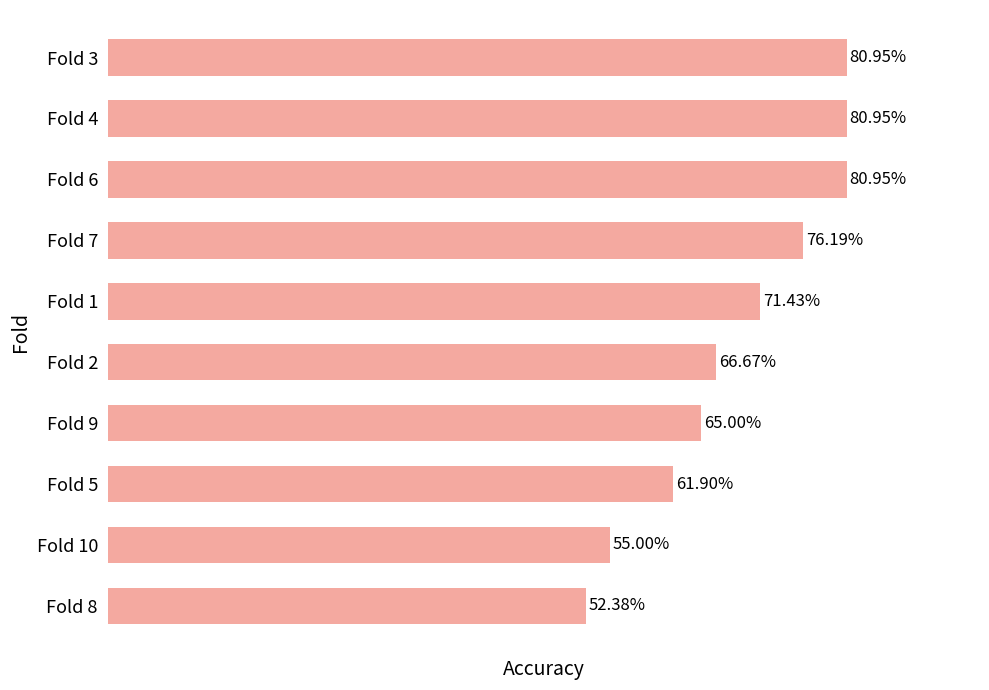

How many bars are there in total?

10